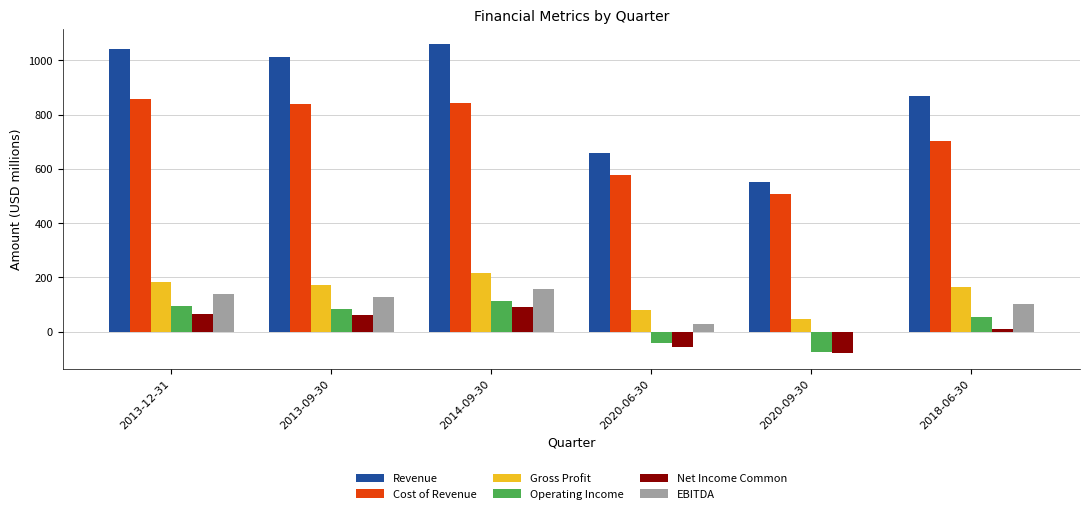

Are the bars grouped side by side (vs. stacked)?

Yes